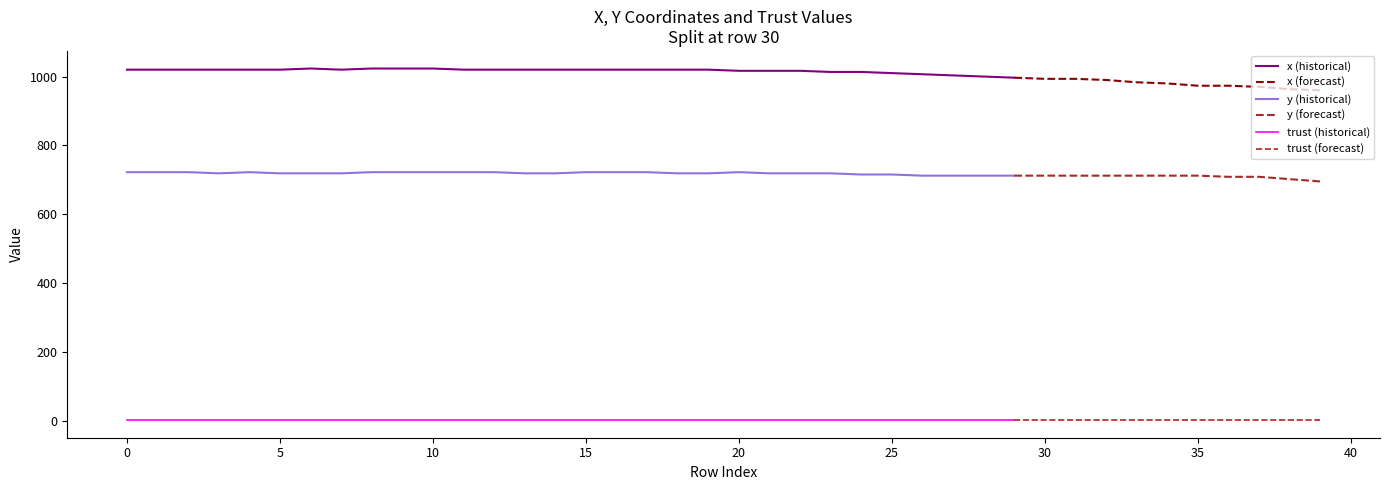

Rank the categories by trust value from highest to lowest.

0, 1, 2, 3, 4, 5, 6, 7, 8, 9, 10, 11, 12, 13, 14, 15, 16, 17, 18, 19, 20, 21, 22, 23, 24, 25, 26, 27, 28, 29, 30, 31, 32, 33, 34, 35, 36, 37, 38, 39